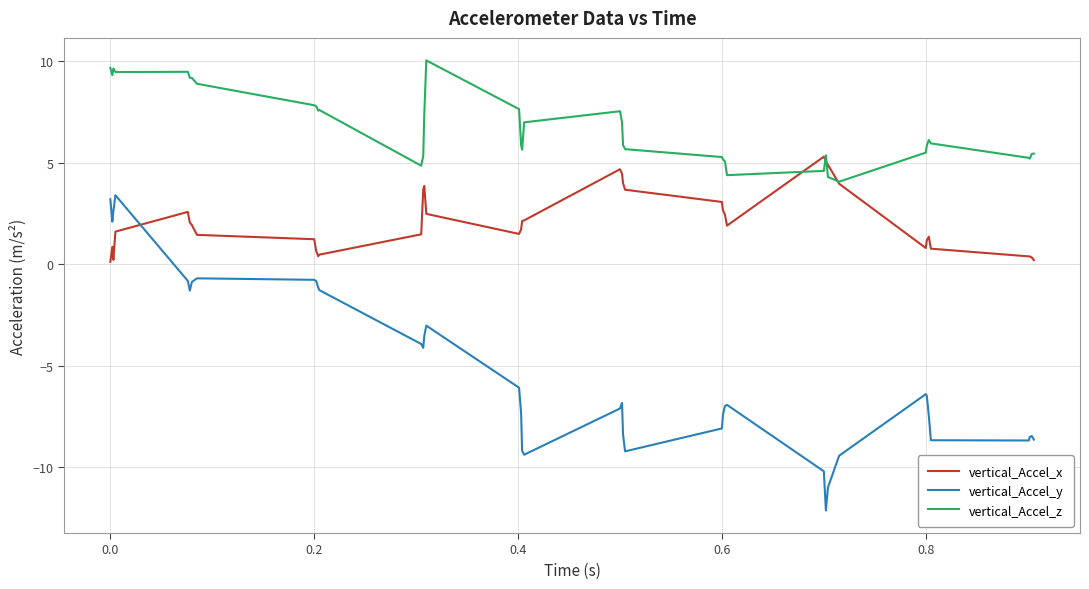

List the series in order of their peak value, lowest first.

vertical_Accel_y, vertical_Accel_x, vertical_Accel_z